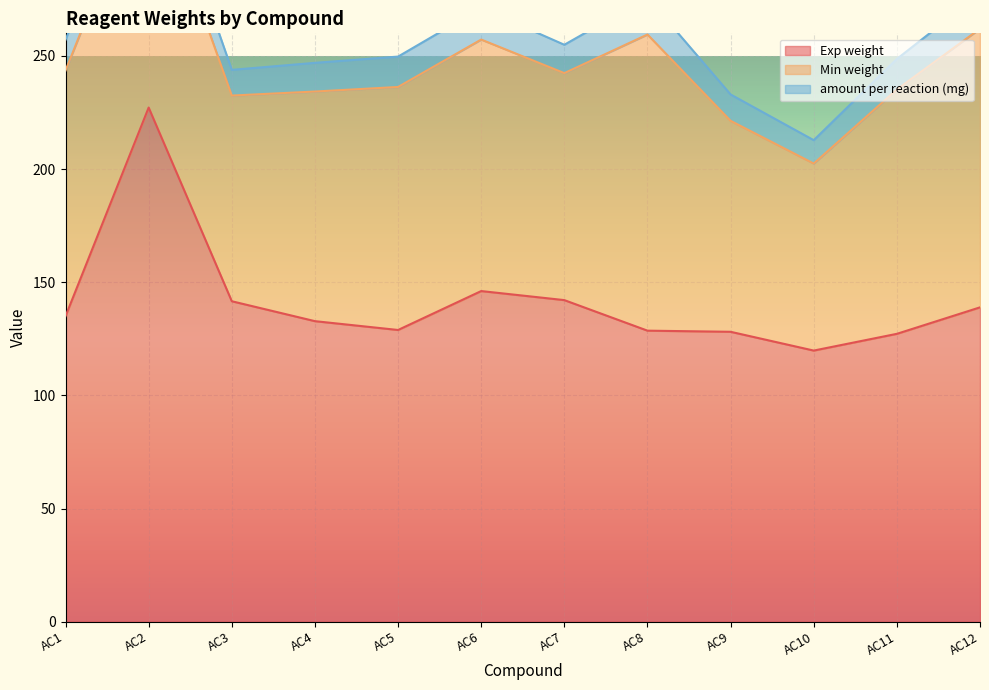

At which category does the chart reach its peak across all series?

735